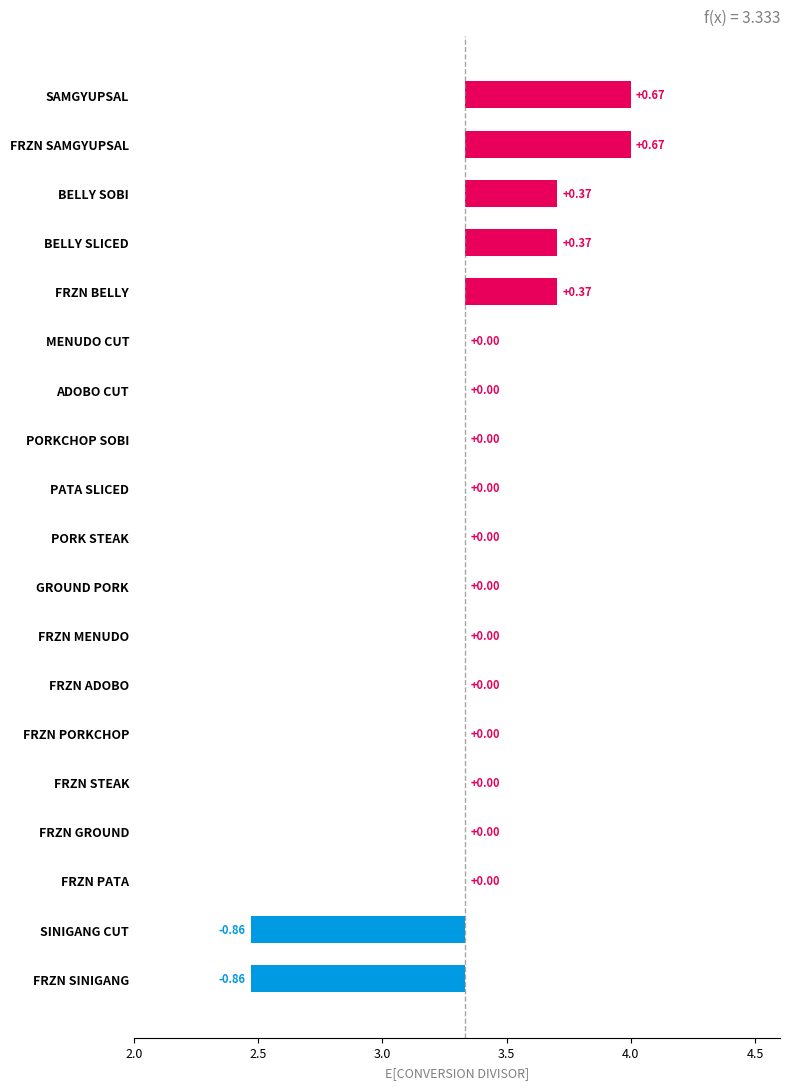

Reading left to right, extract all data points from this chart.

3.3	3.7	3.7	3.3	3.3	2.5	3.3	3.3	3.3	4.0	3.3	3.7	3.3	3.3	2.5	3.3	3.3	4.0	3.3